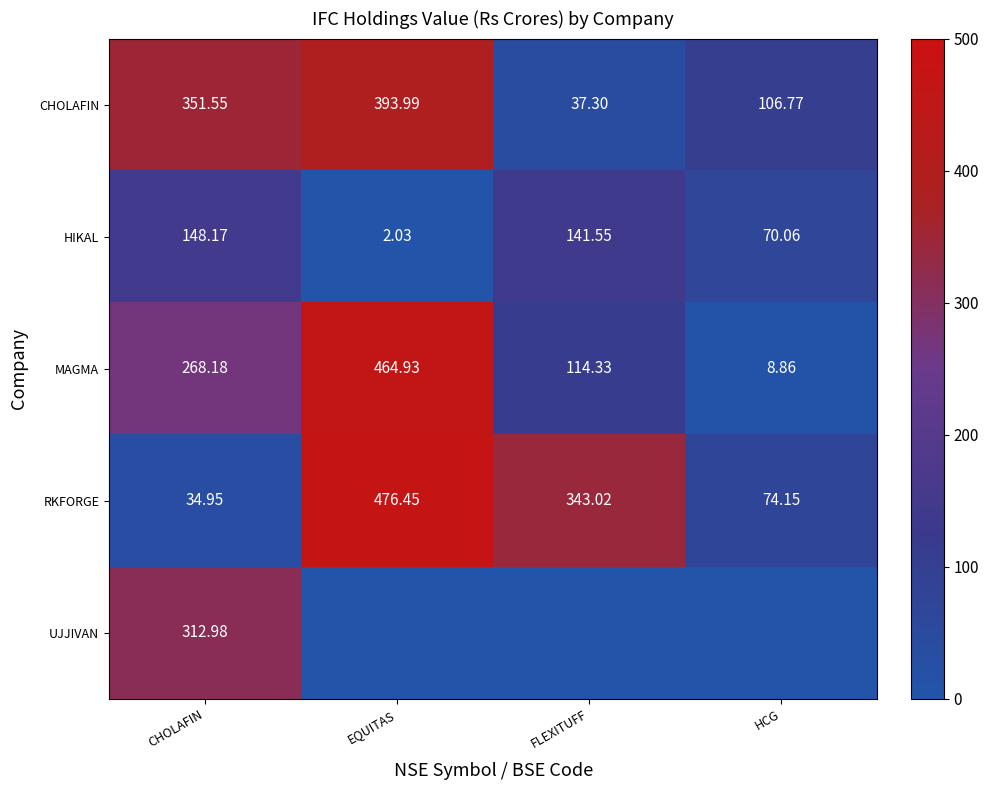

True or false: MAGMA has a value of 114.3 at FLEXITUFF.

True